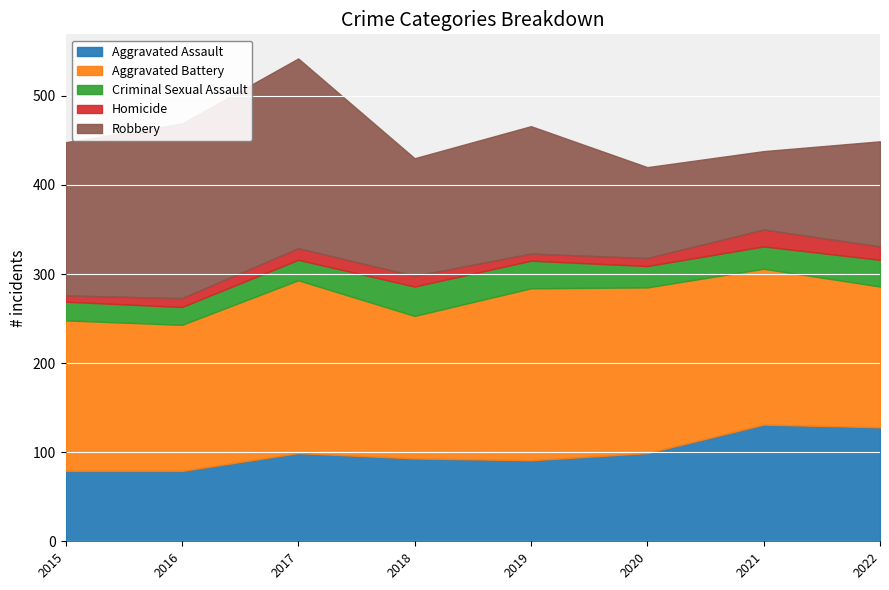

Which label corresponds to the smallest value in the chart?

2015